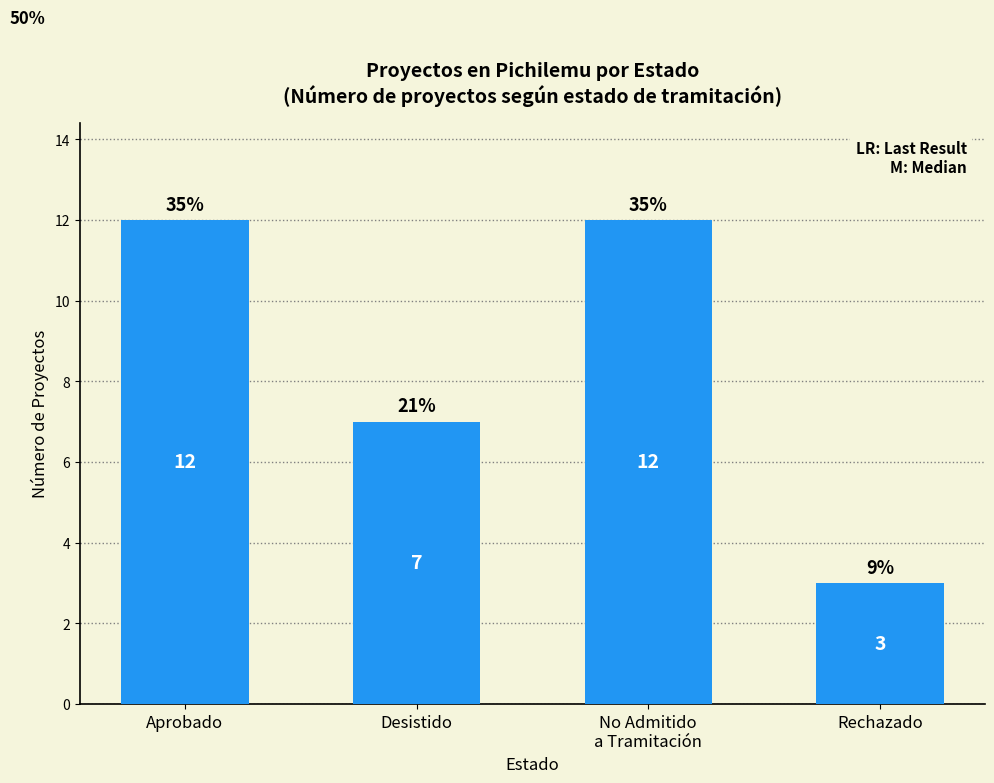

Which category has the highest value across all series?

Aprobado